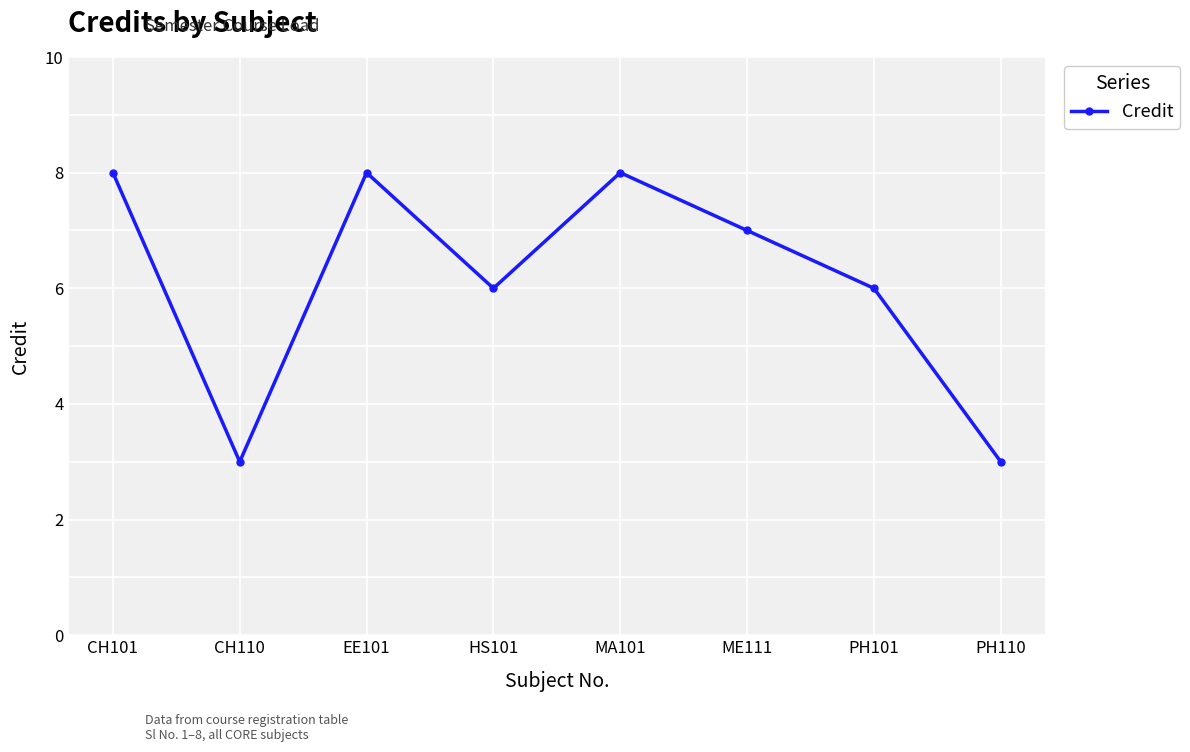

Reading left to right, transcribe all the data shown in this chart.

CH101=8	CH110=3	EE101=8	HS101=6	MA101=8	ME111=7	PH101=6	PH110=3